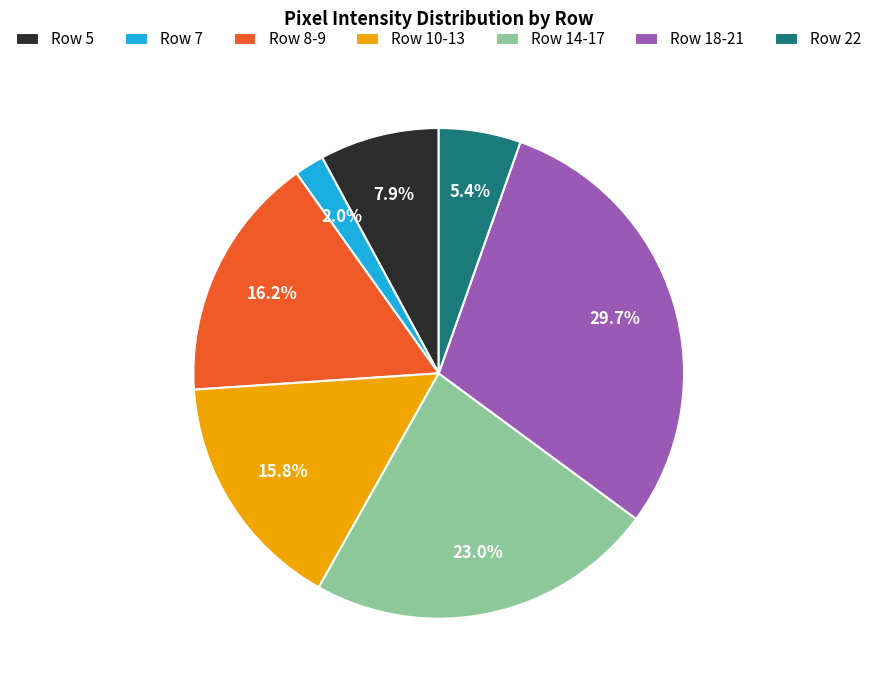

Combined, do Row 7 and Row 14-17 account for over 50%?

No